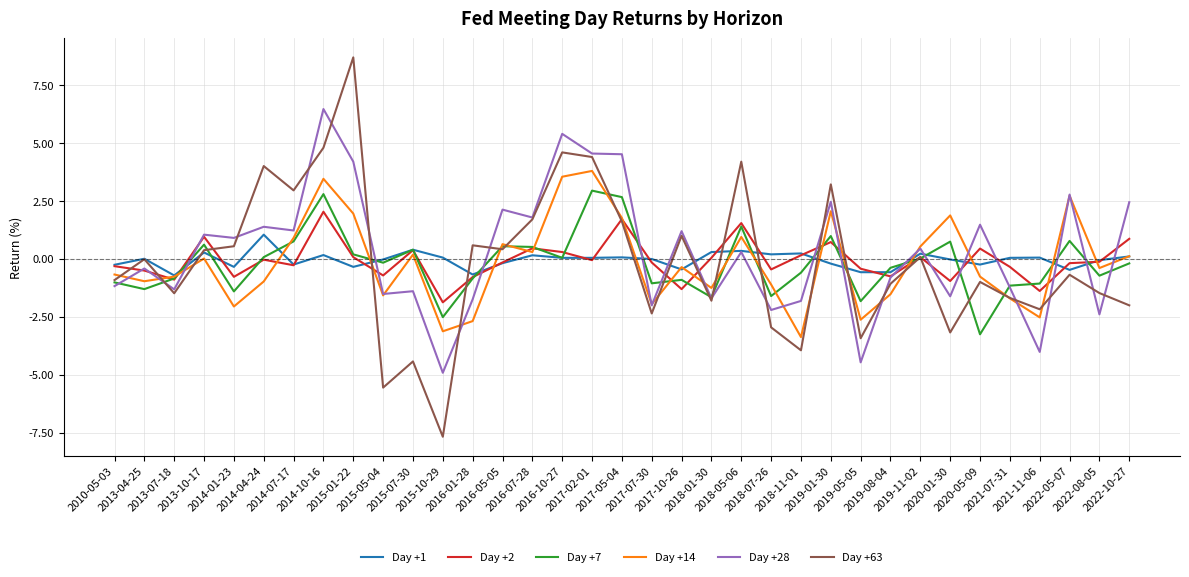

List the series in order of their peak value, lowest first.

Day +1, Day +2, Day +7, Day +14, Day +28, Day +63